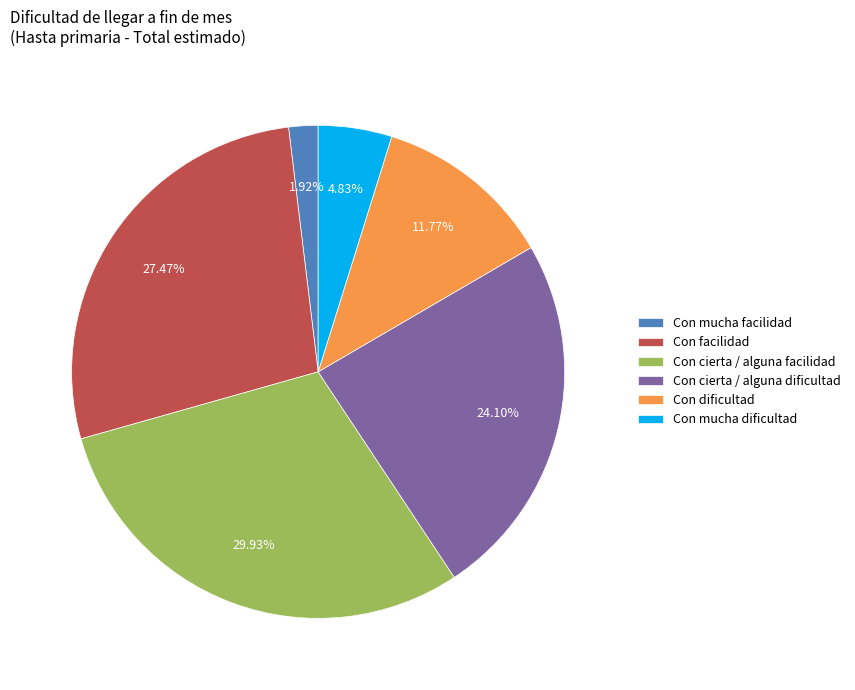

Is it true that Con mucha facilidad is 7% of the pie?

False